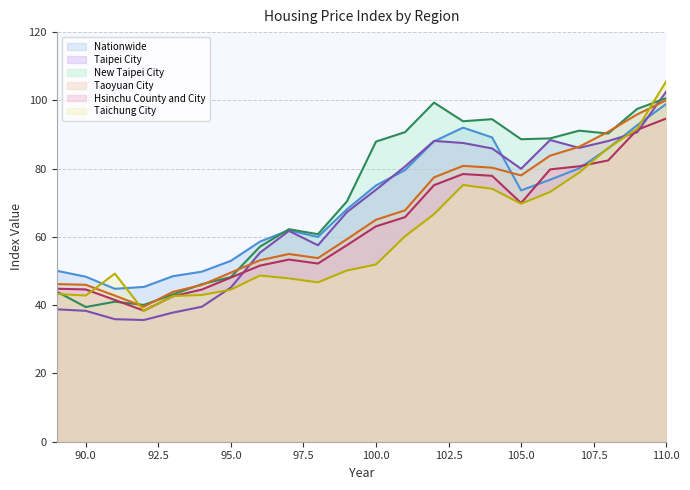

What is the lowest value of the Taichung City series?

38.3